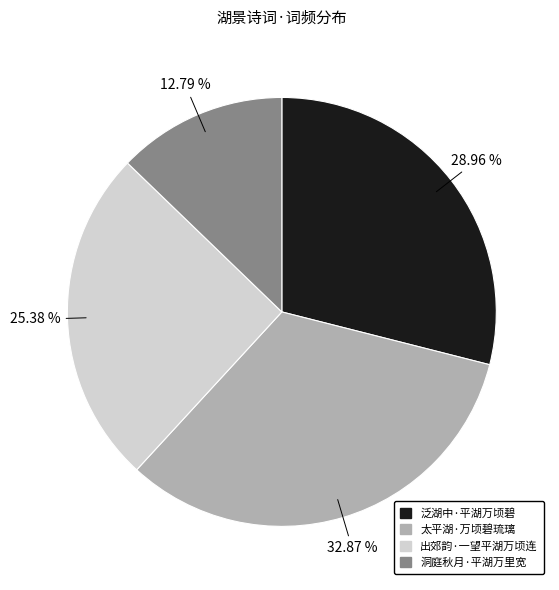

To the nearest percent, what is the combined percentage of 泛湖中·平湖万顷碧 and 出郊韵·一望平湖万顷连?

54%